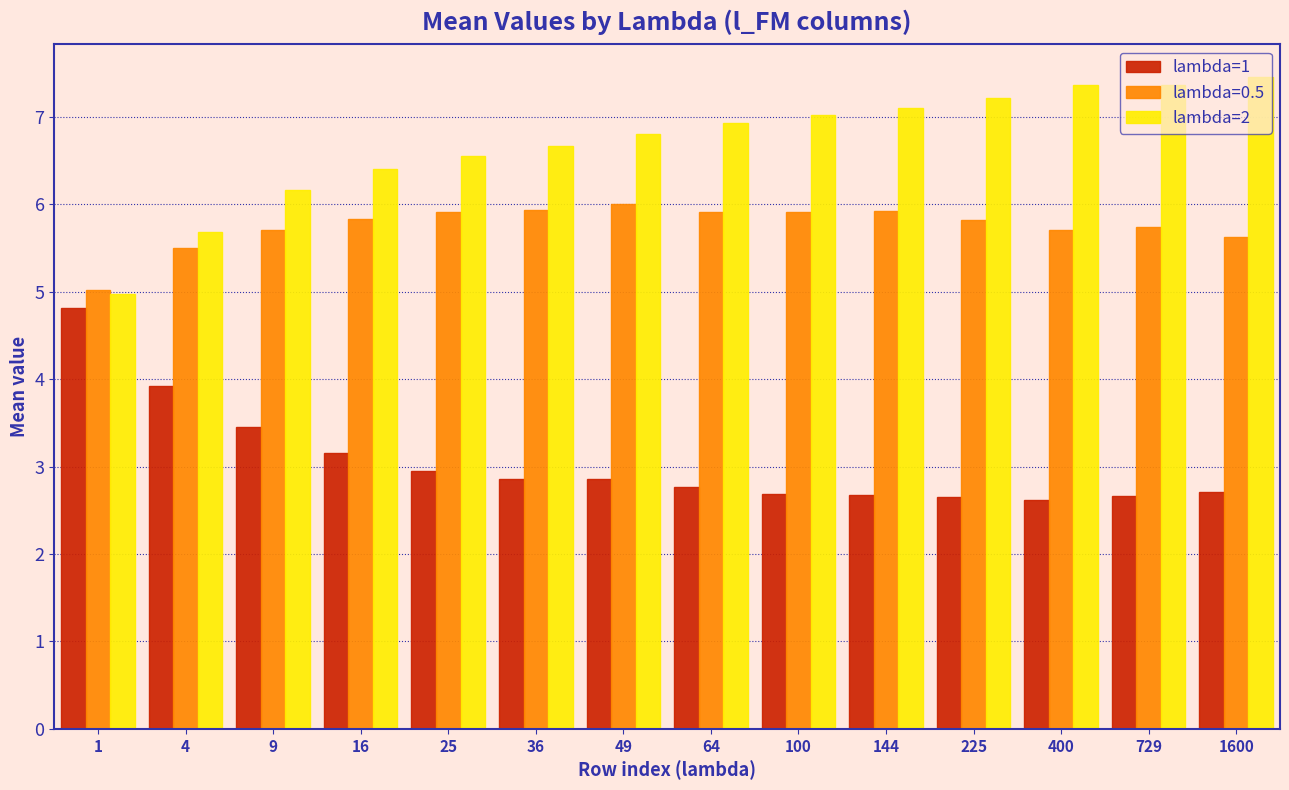

What is the sum of the lambda=2 values at 36 and 1600?

14.1